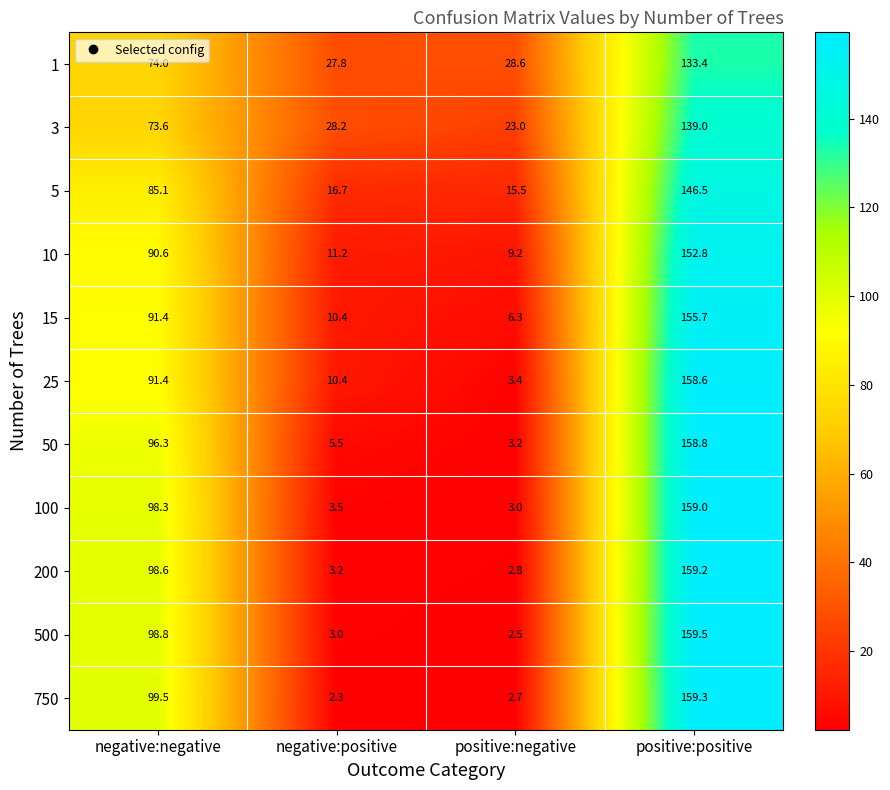

Which category has the highest value across all series?

positive:positive